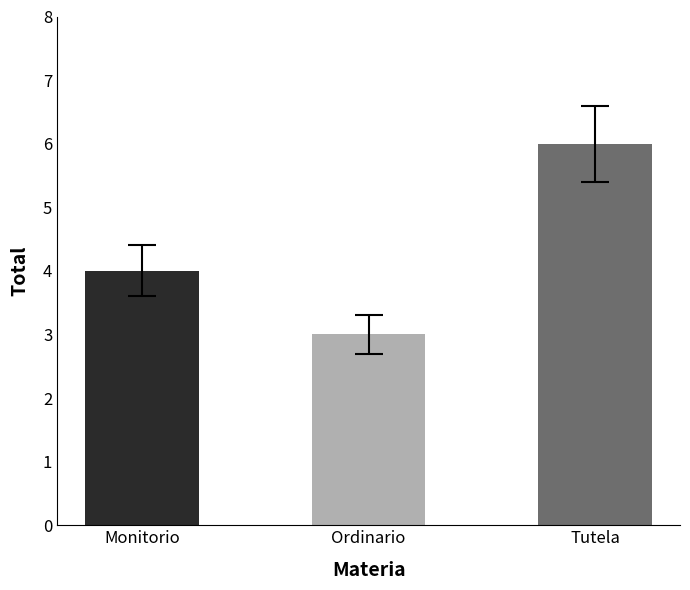

What is the minimum value shown in the chart?

3